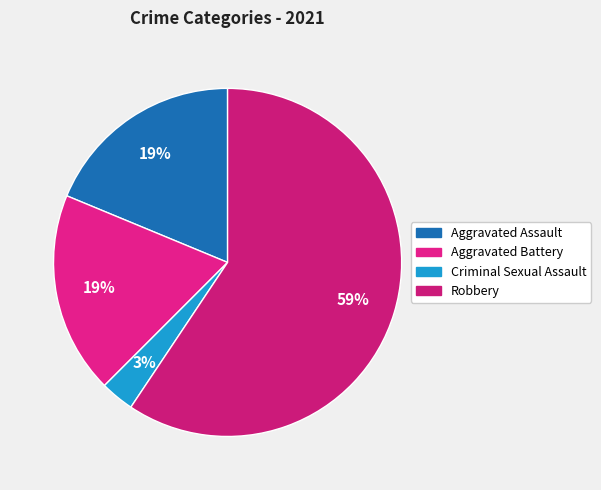

Which slice is the largest?

Robbery